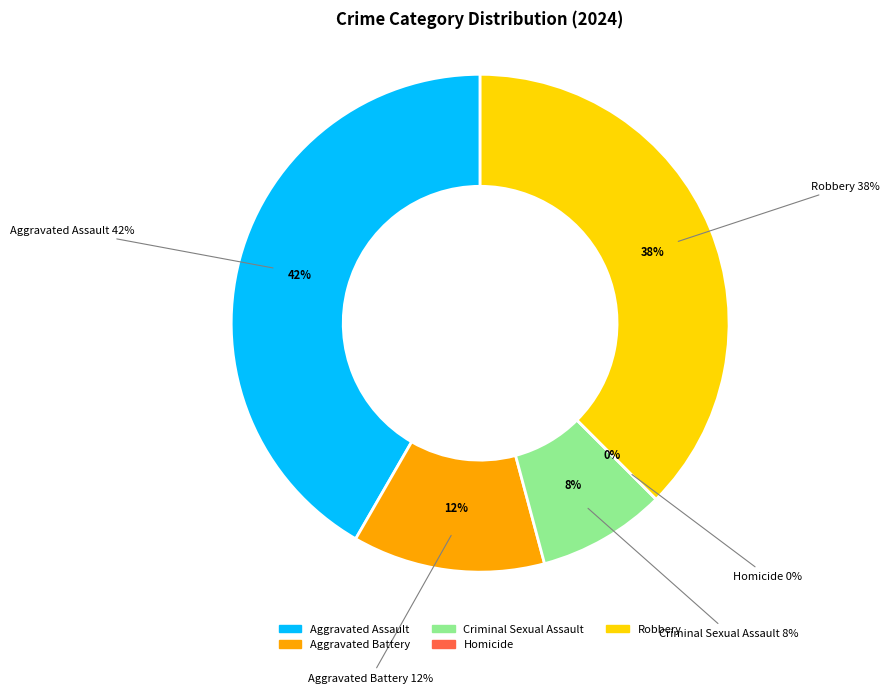

Count the number of slices in the pie.

5